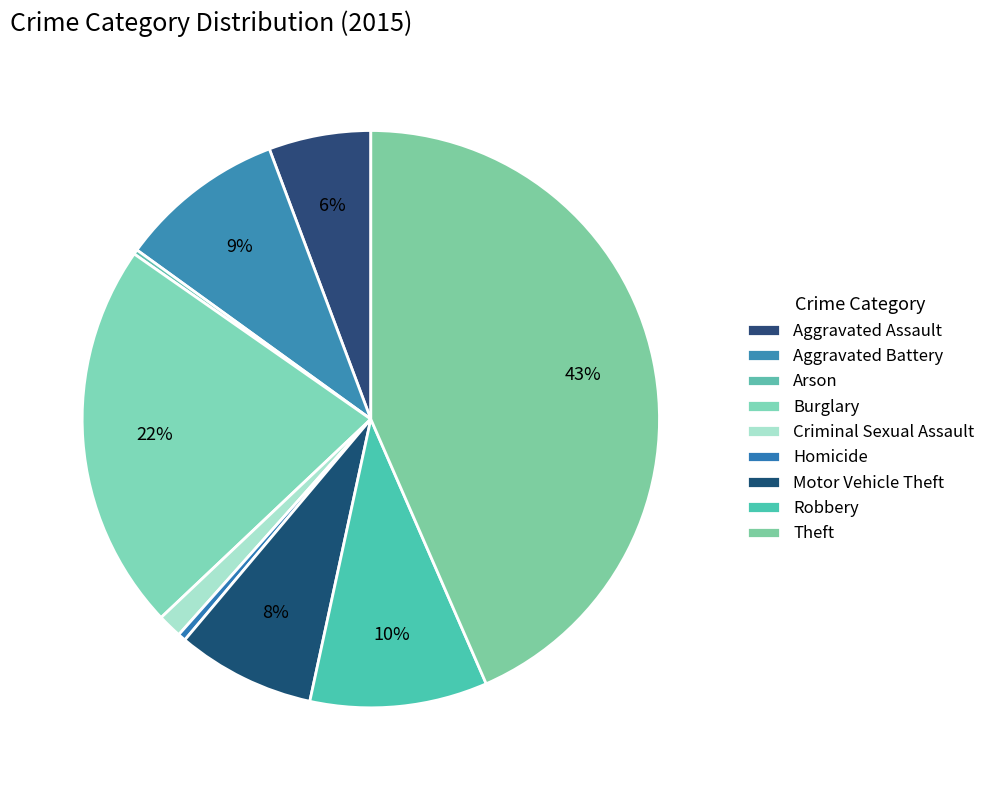

Combined, what portion of the pie is Homicide and Criminal Sexual Assault?

1.8%